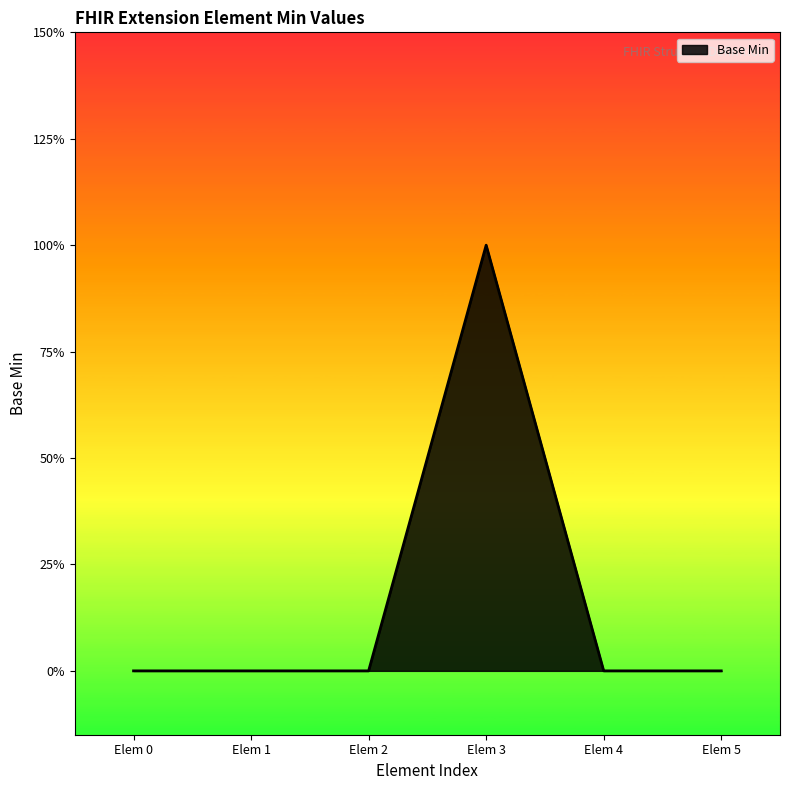

Reading left to right, list all the values displayed in this chart.

0	0	0	1	0	0